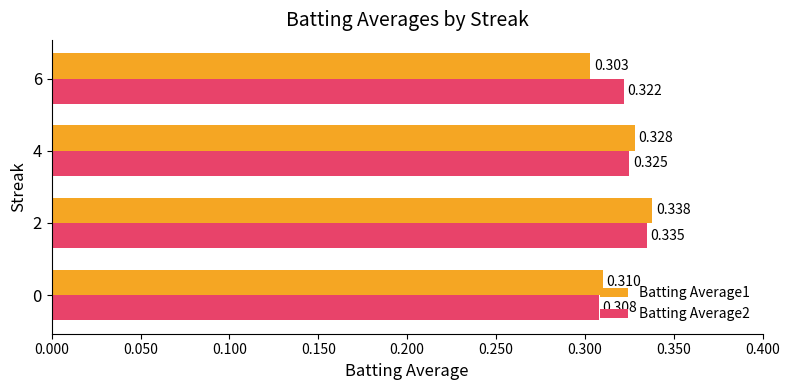

List the series in order of their peak value, highest first.

Batting Average1, Batting Average2